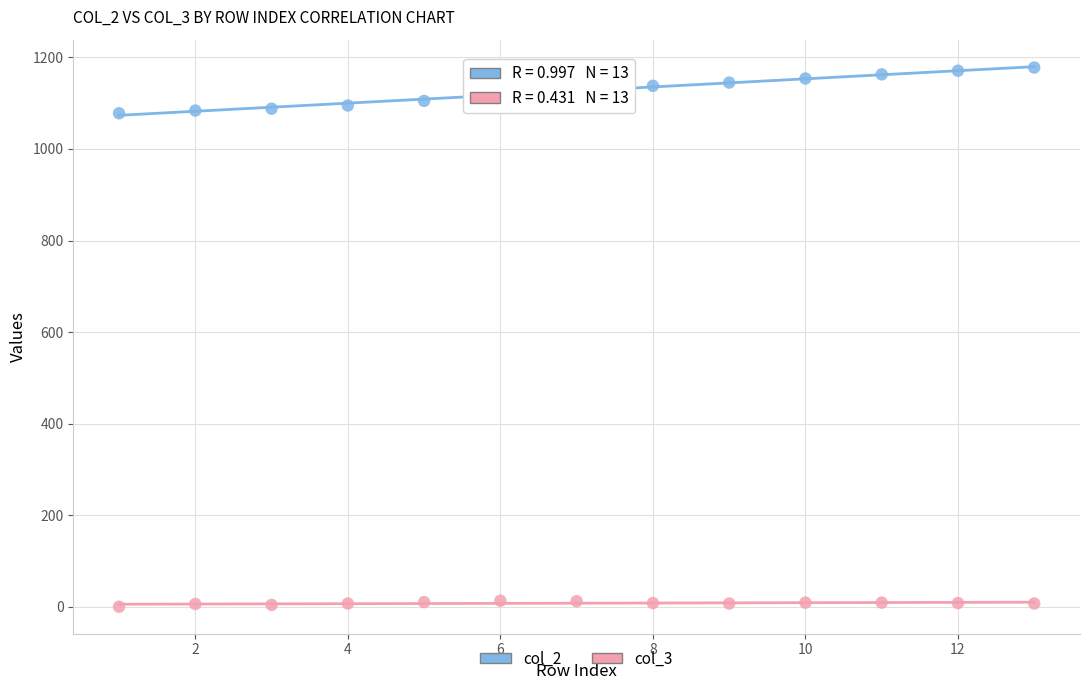

What are all the series names shown in the legend?

col_2, col_3